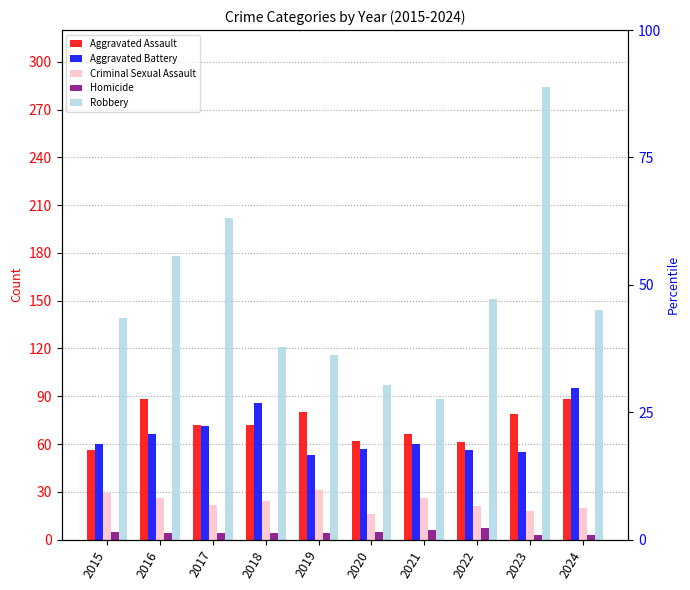

How many bars are there in total?

50